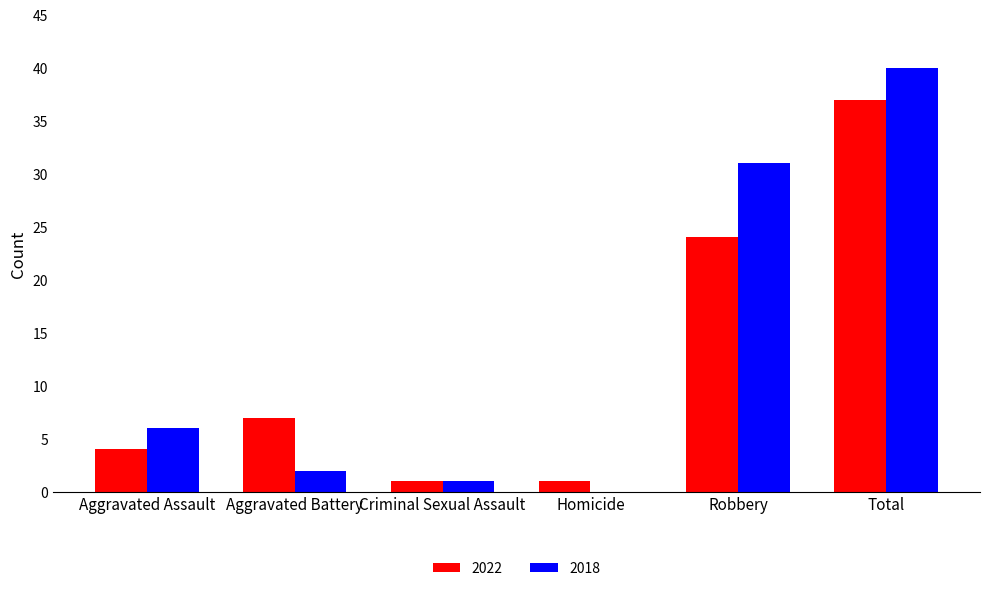

Is it true that 2018 equals 2 at Aggravated Battery?

True